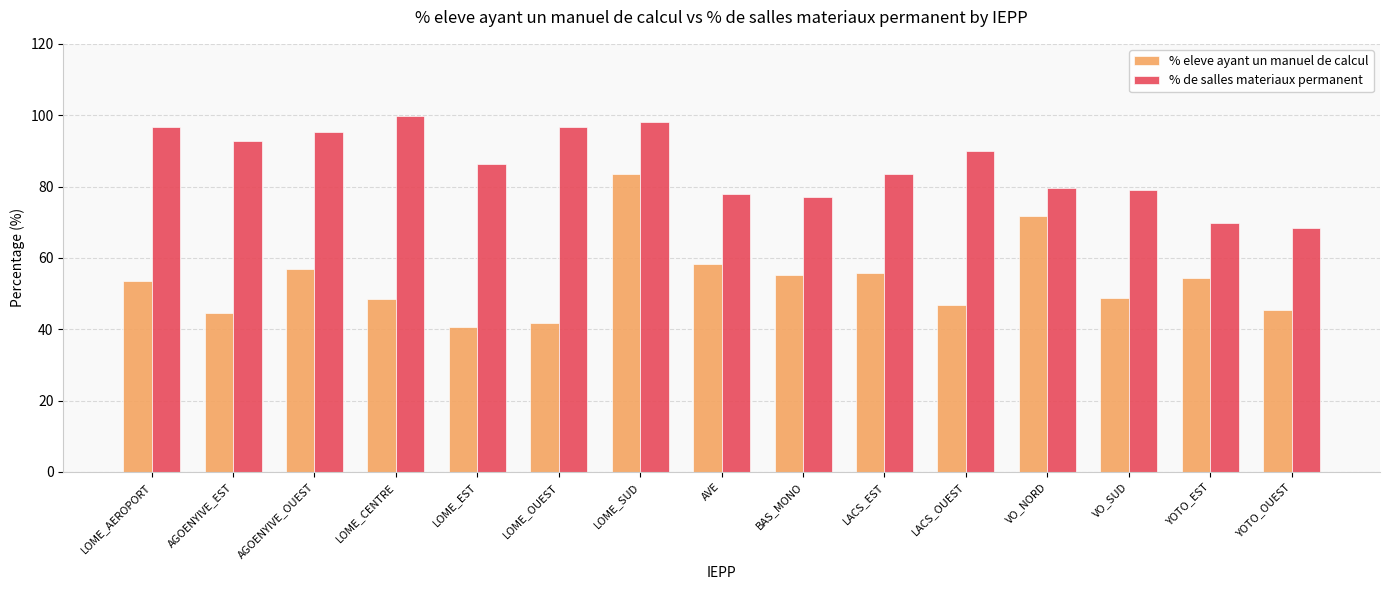

What is the average value of the % eleve ayant un manuel de calcul series?

53.7